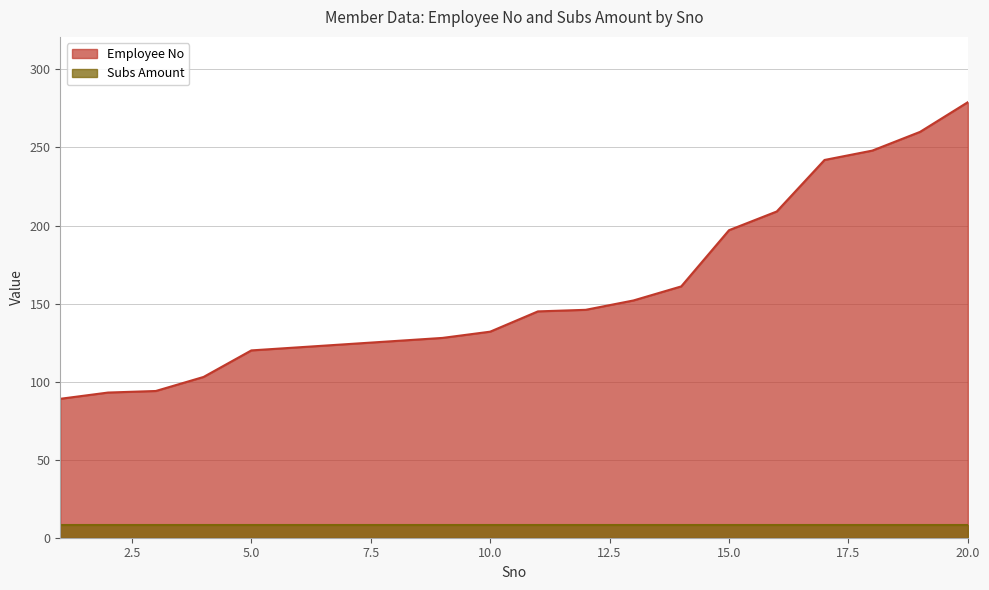

What is the approximate value at 7, to the nearest 50?

100